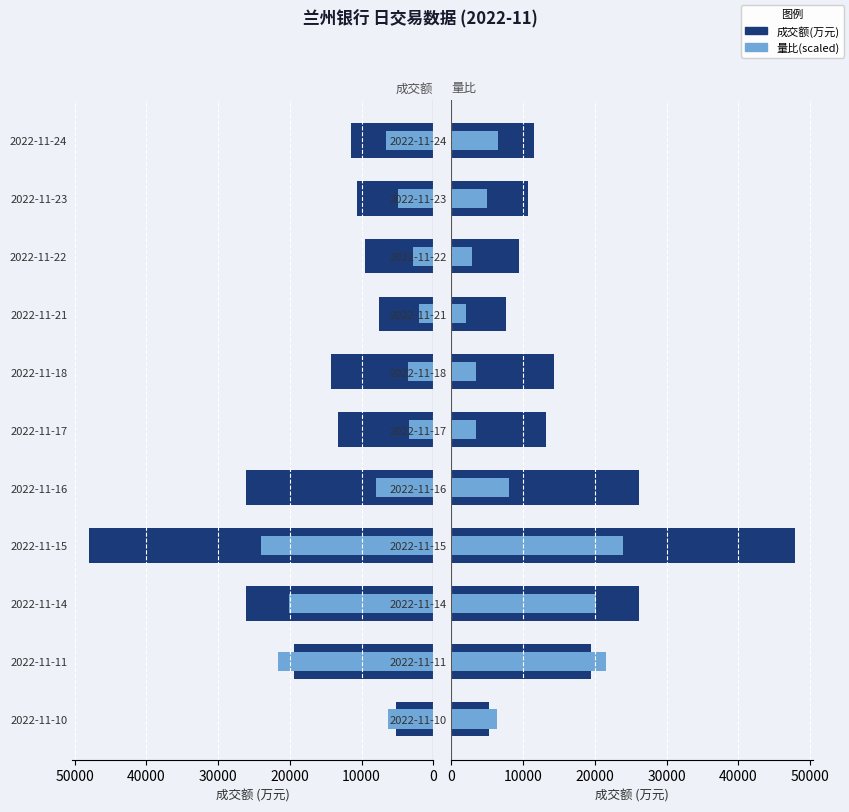

Count the number of categories in the chart.

11